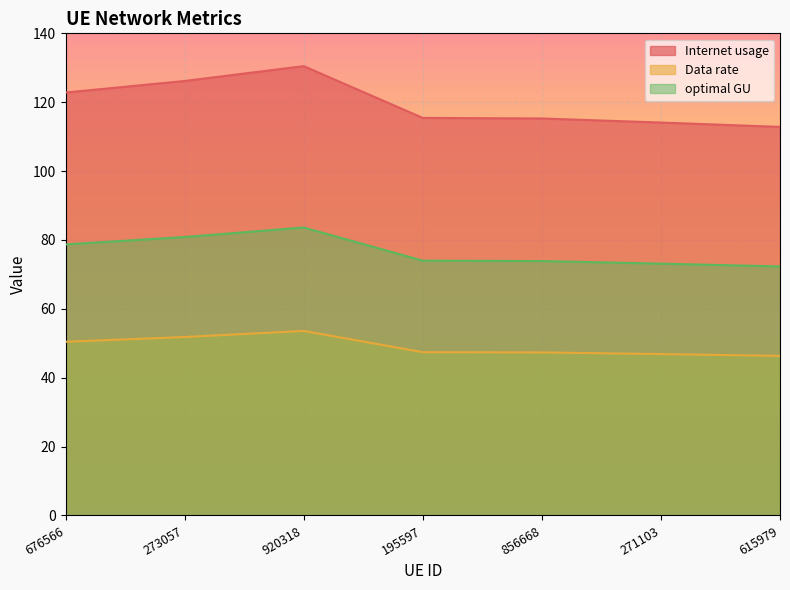

What are all the series names shown in the legend?

Internet usage, Data rate, optimal GU